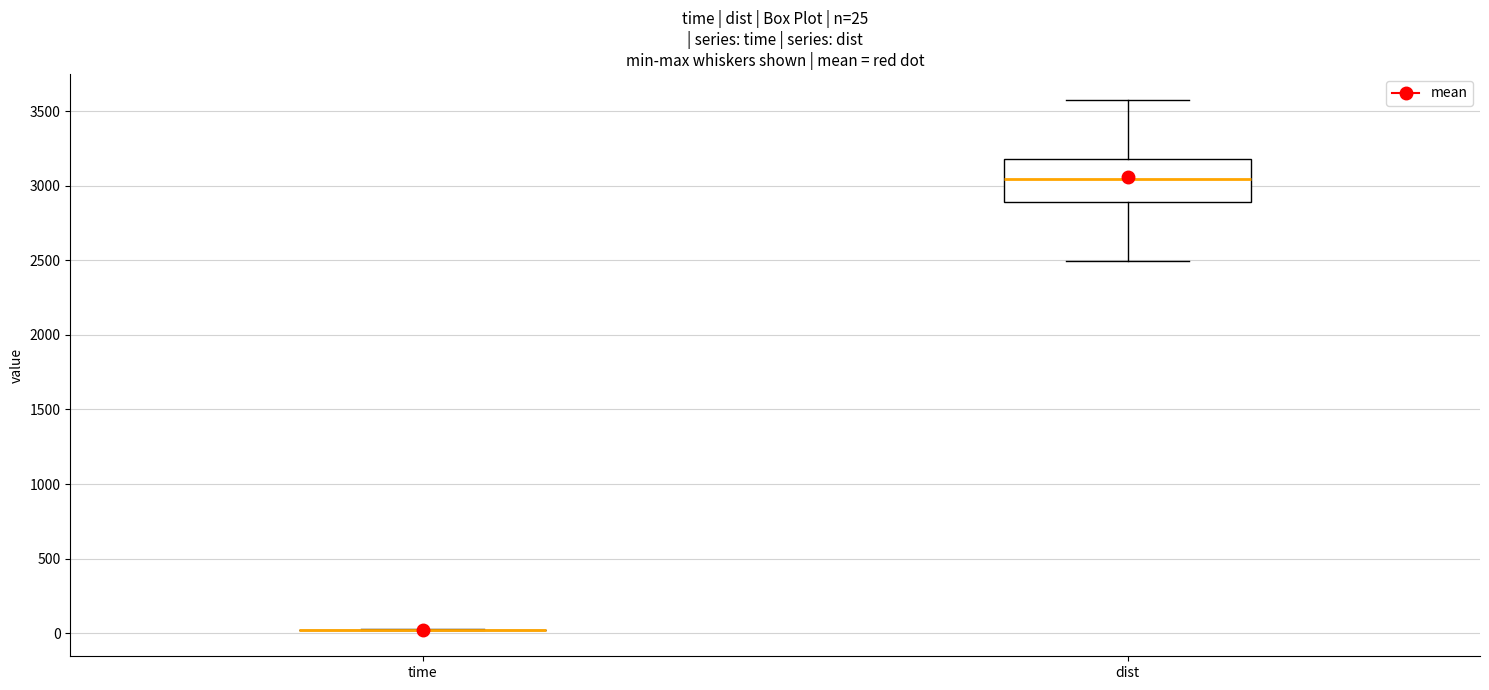

Comparing the boxes themselves (not the whiskers), which one is the tallest?

dist